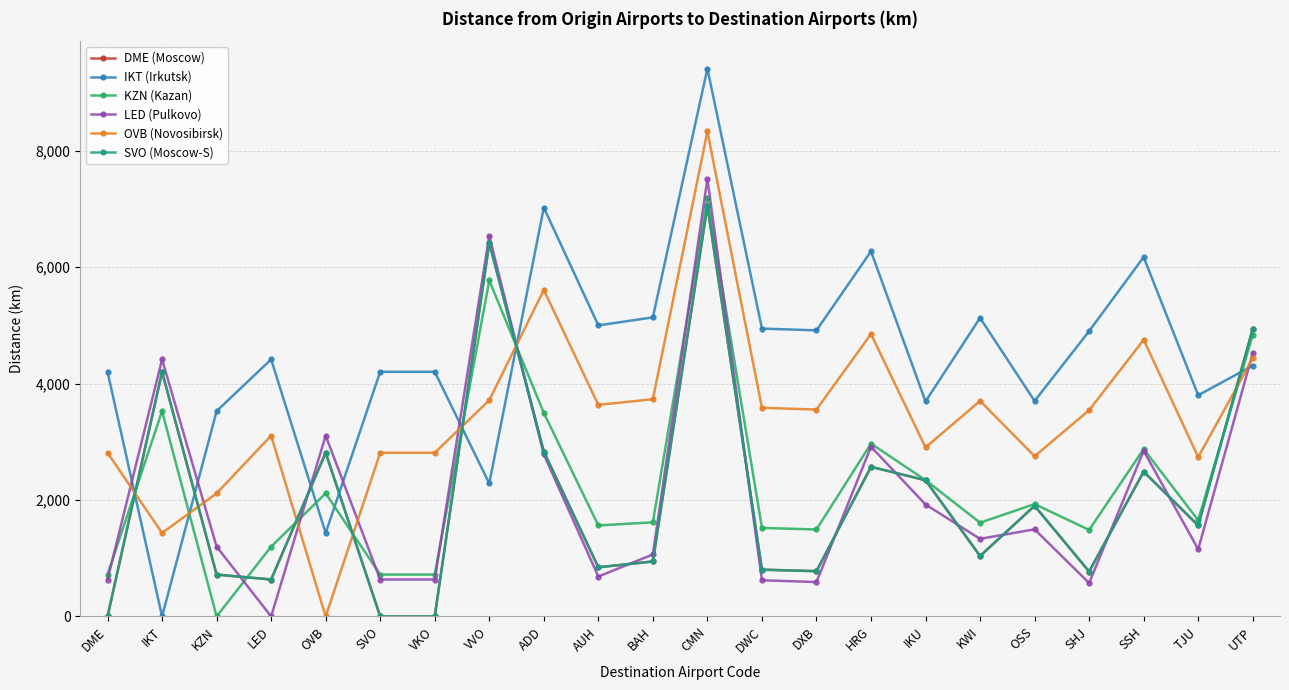

What are all the series names shown in the legend?

DME (Moscow), IKT (Irkutsk), KZN (Kazan), LED (Pulkovo), OVB (Novosibirsk), SVO (Moscow-S)